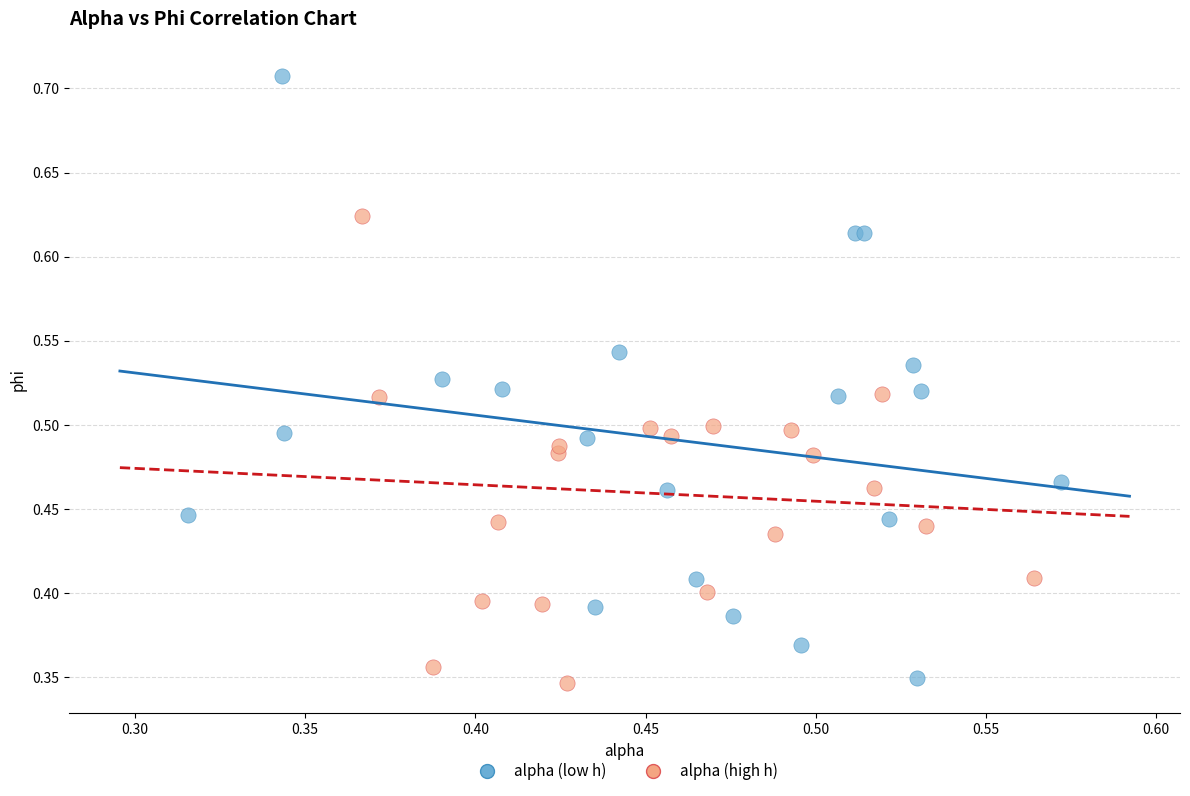

Which series reaches the maximum Y coordinate?

alpha (low h)